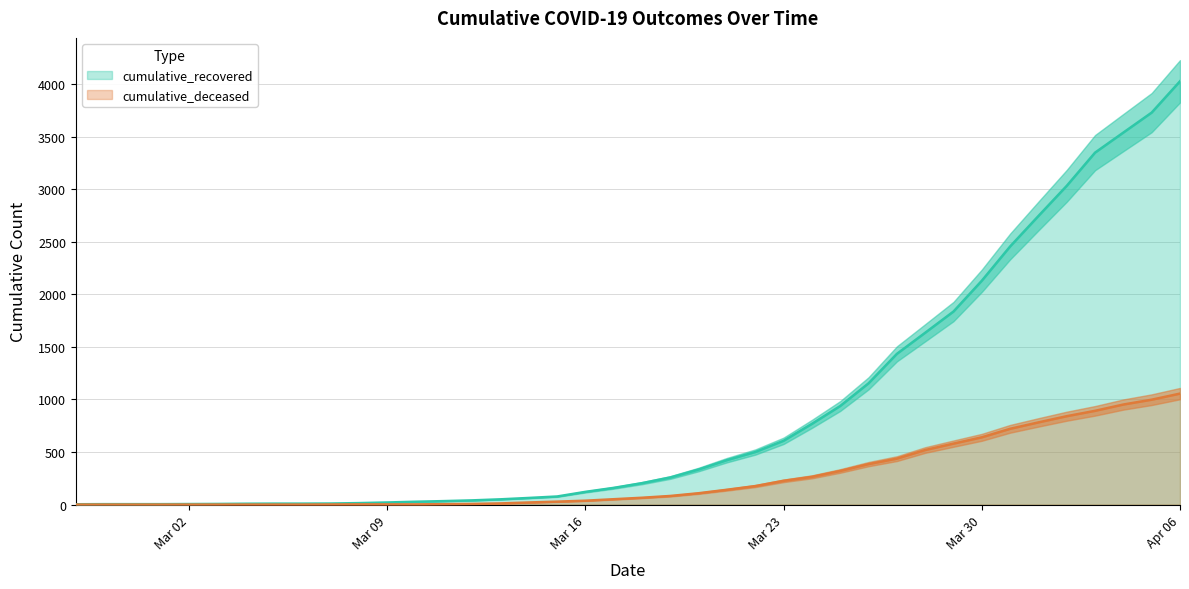

What are all the series names shown in the legend?

cumulative_recovered, cumulative_deceased